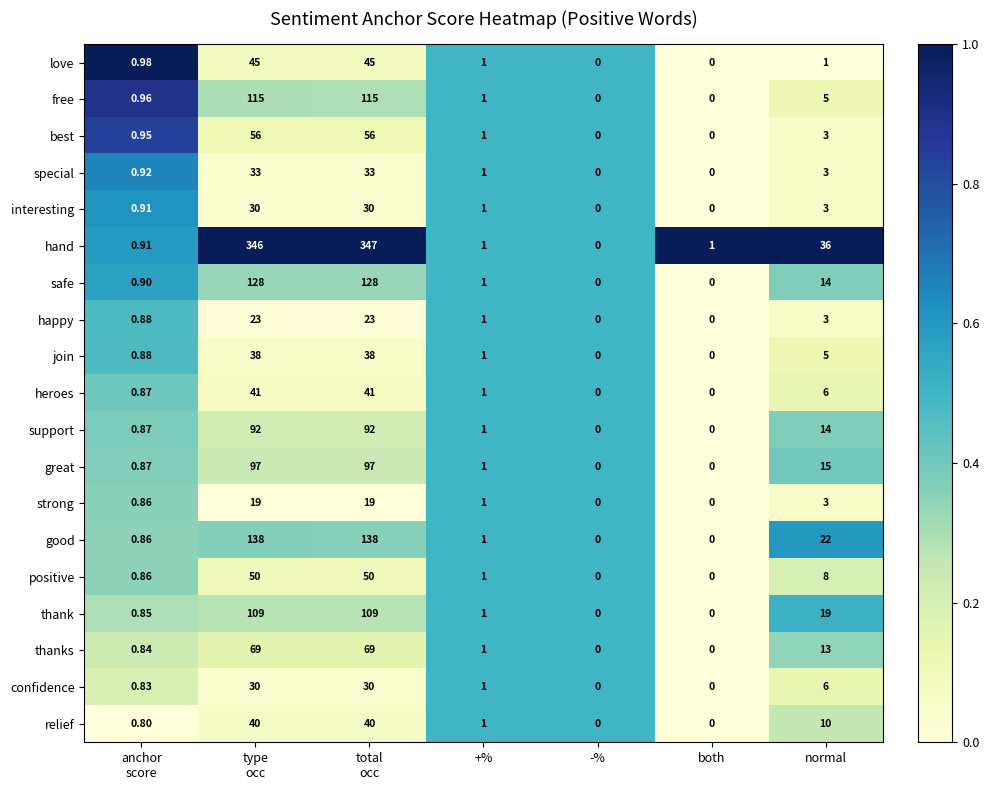

Which series has the largest total across all categories?

hand